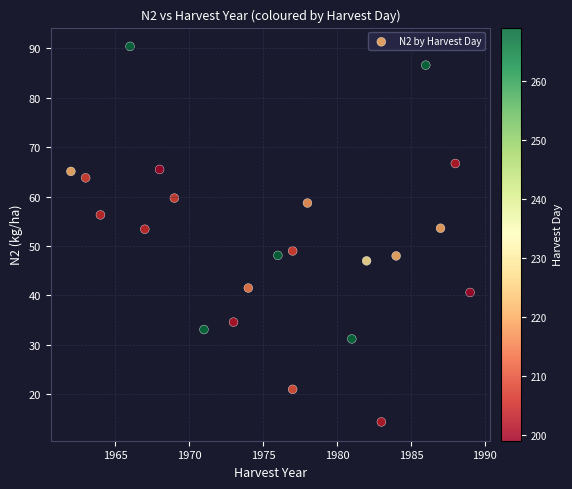

What is the range of X values (max minus min)?

27.0